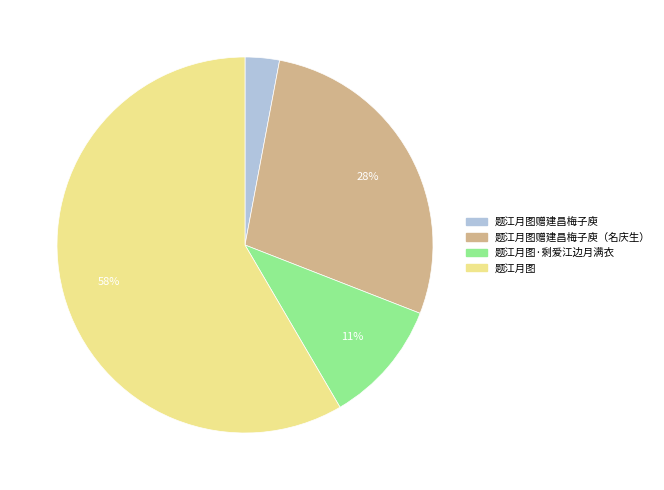

Which has a higher value, 题江月图赠建昌梅子庾（名庆生） or 题江月图·剩爱江边月满衣?

题江月图赠建昌梅子庾（名庆生）